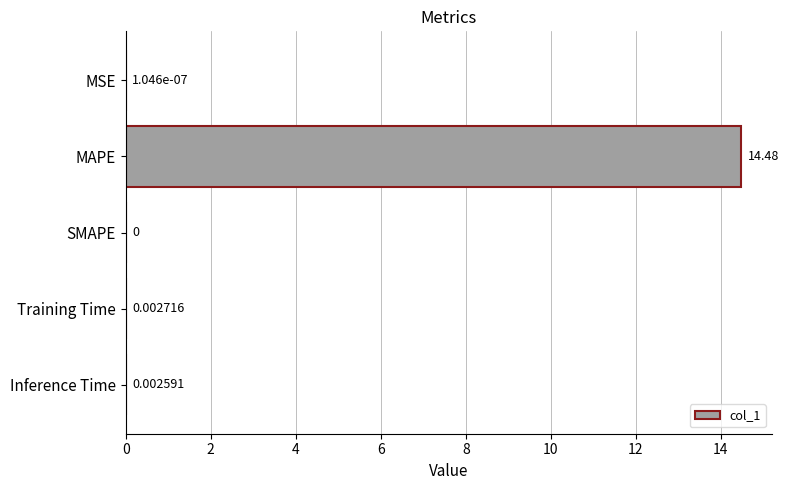

What is the sum of all values?

14.5